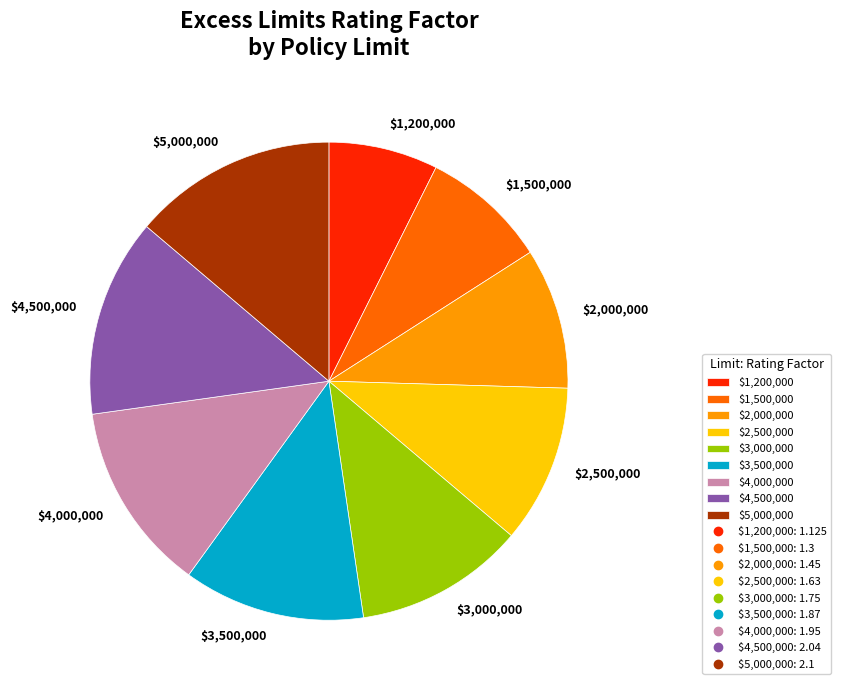

What is the smallest slice in the pie chart?

$1,200,000